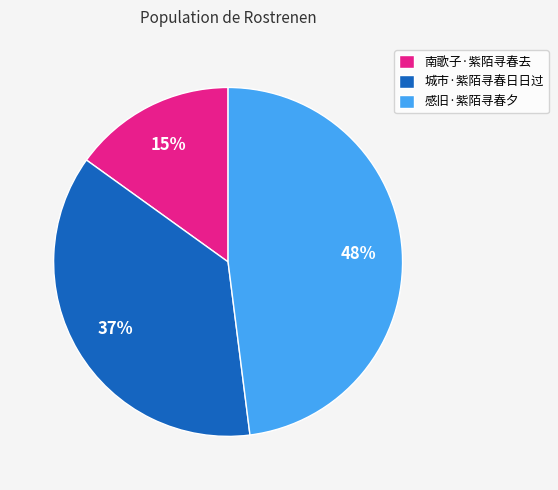

Approximately how many times larger is the value at 城市·紫陌寻春日日过 compared to 感旧·紫陌寻春夕?

0.8